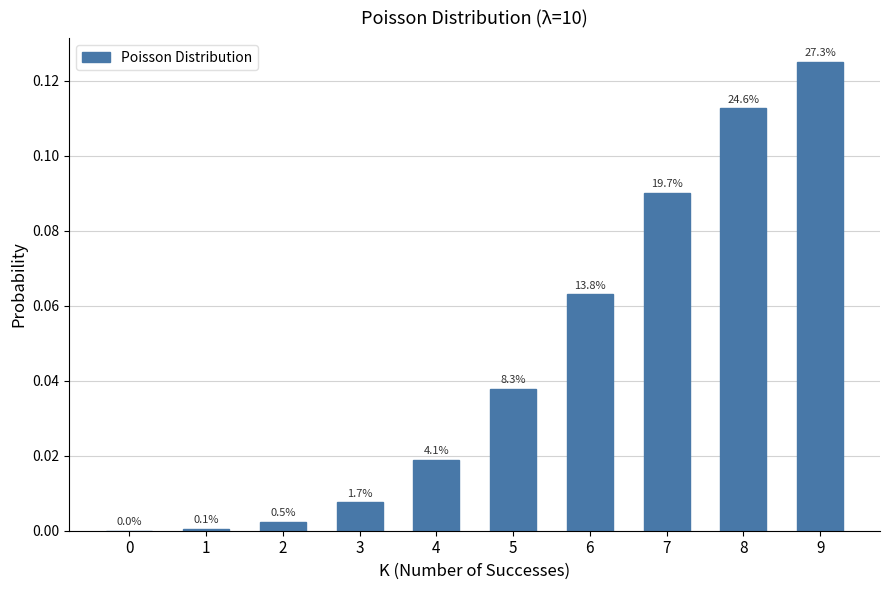

What is the greatest value displayed?

0.1